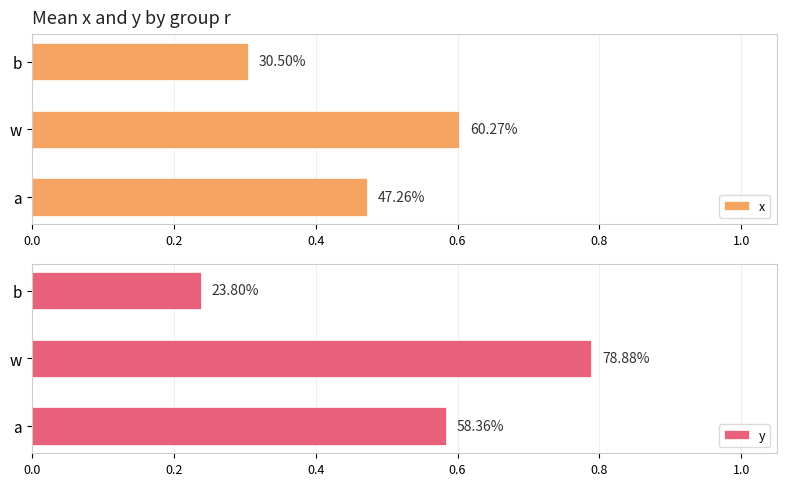

Reading left to right, list all the values displayed in this chart.

x: 0.5	0.6	0.3
y: 0.6	0.8	0.2